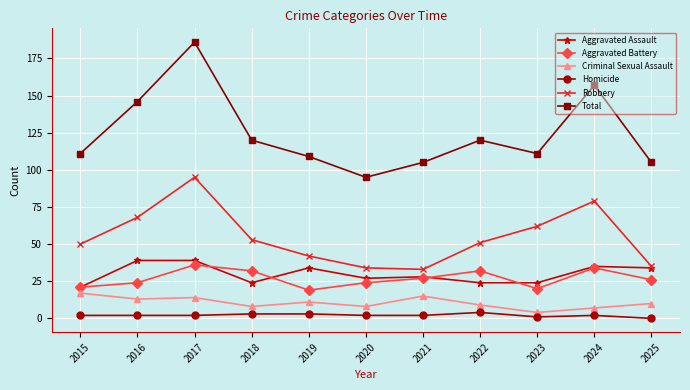

At which label does Total reach its minimum?

2020